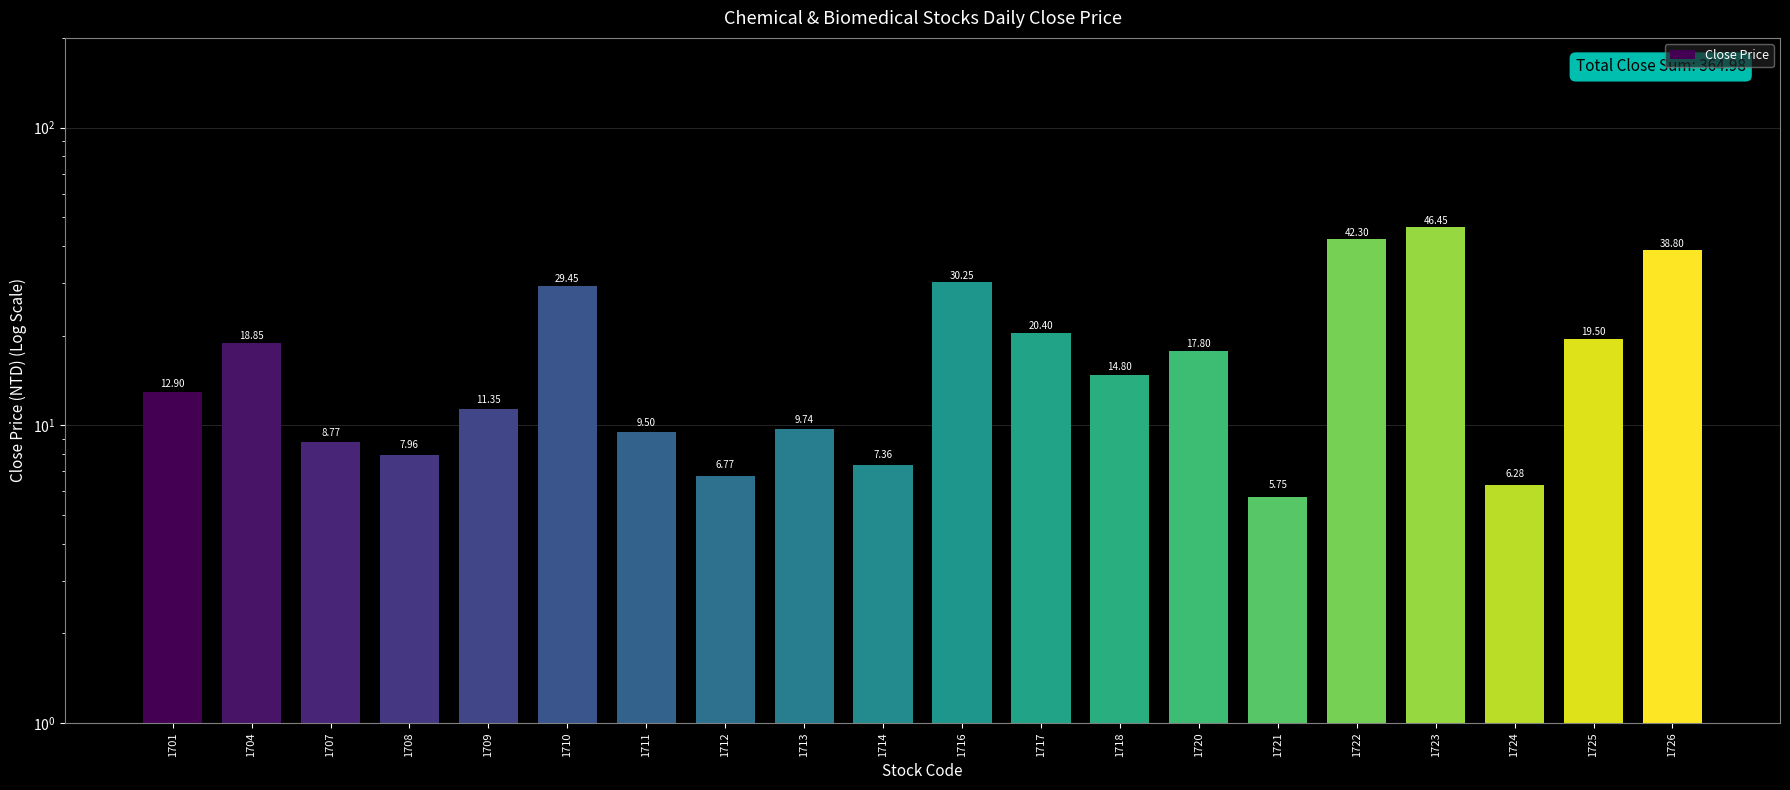

List the labels in order of value, largest first.

1723, 1722, 1726, 1716, 1710, 1717, 1725, 1704, 1720, 1718, 1701, 1709, 1713, 1711, 1707, 1708, 1714, 1712, 1724, 1721